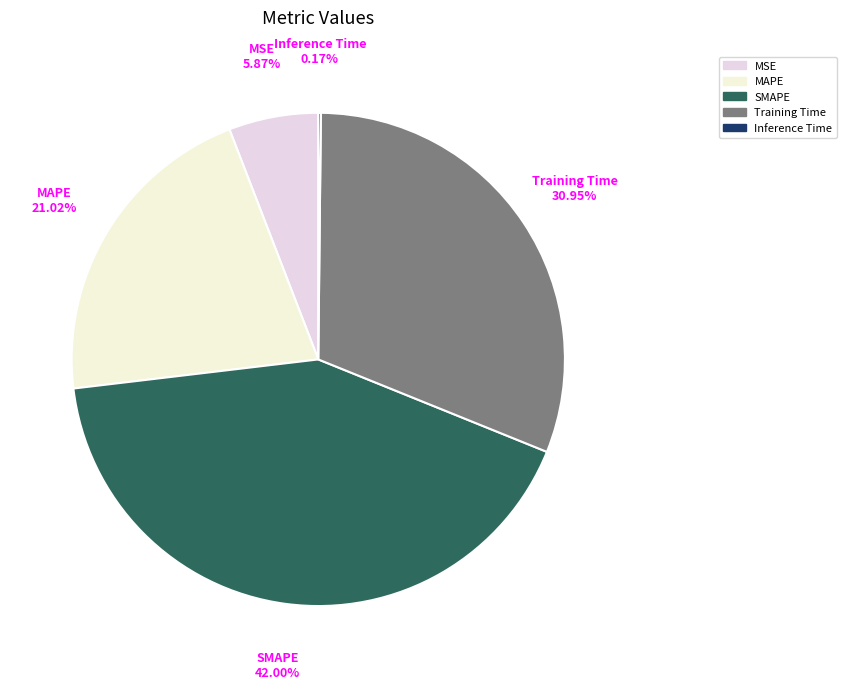

What percentage is the Training Time slice, to the nearest percent?

31%